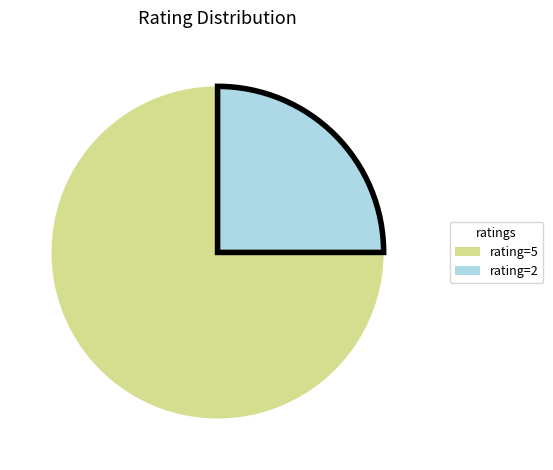

Which has a higher value, rating=2 or rating=5?

rating=5